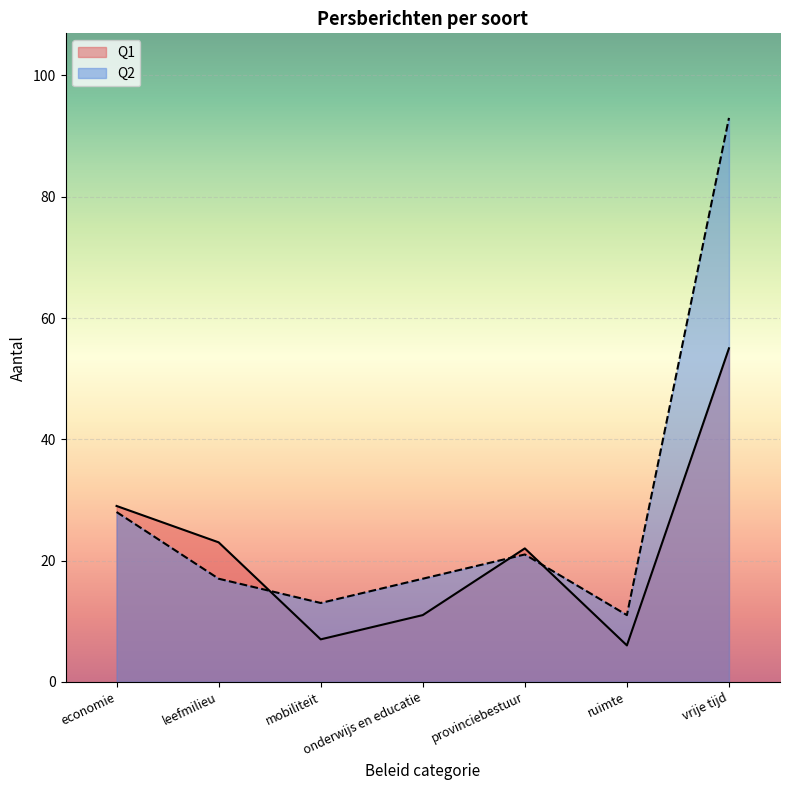

What is the sum of the Q1 values at mobiliteit and onderwijs en educatie?

18